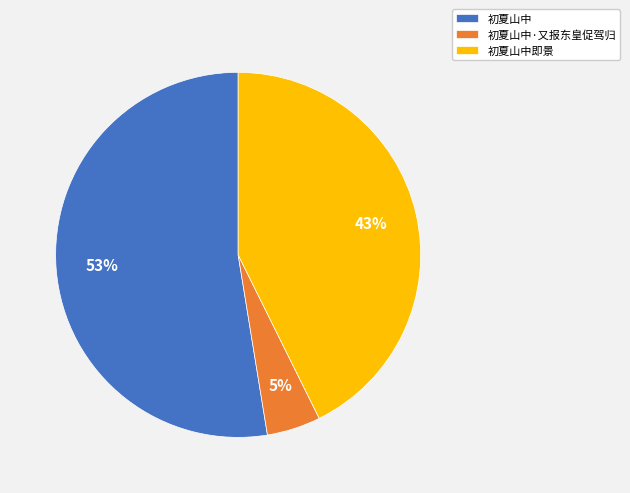

What is the largest slice in the pie chart?

初夏山中